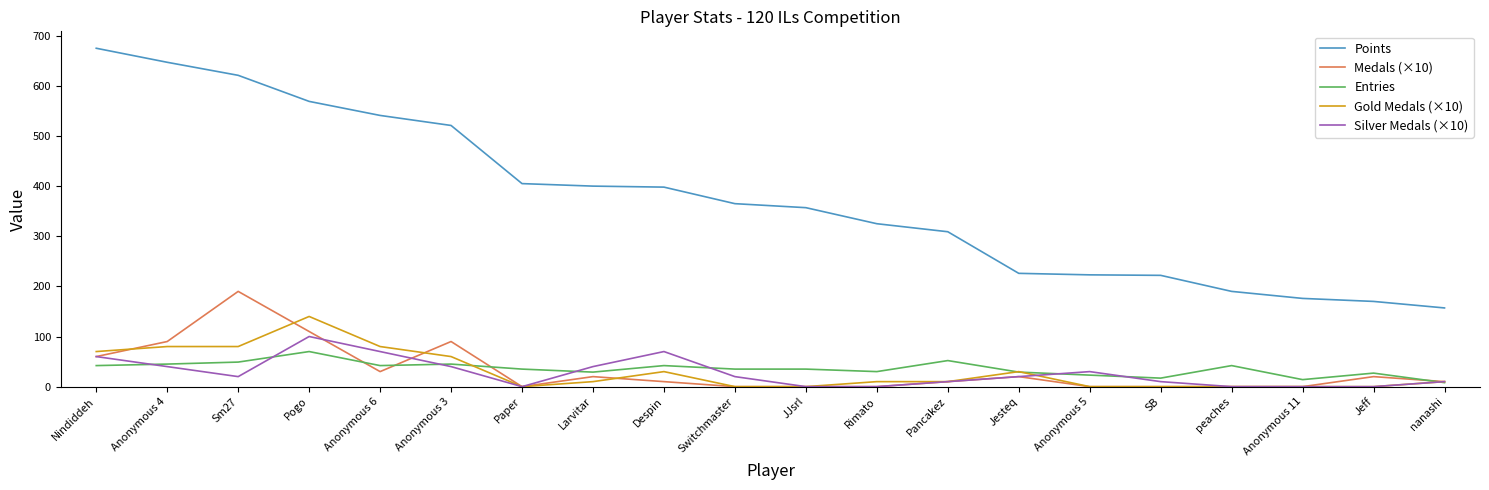

Which series changed the most between Anonymous 3 and Anonymous 11?

Points